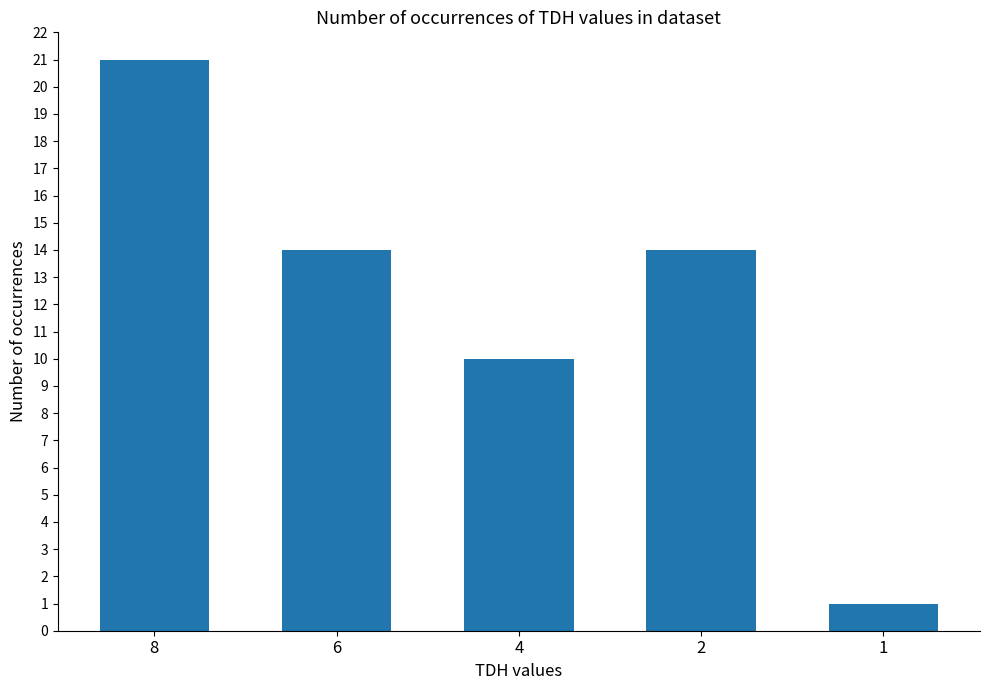

True or false: the data shows 10 at 2.

False